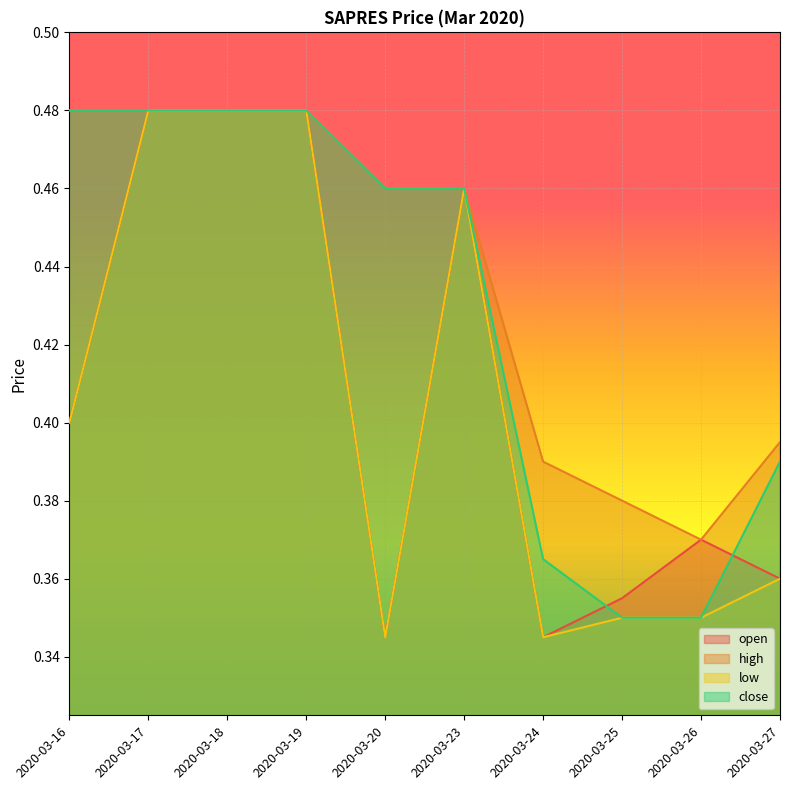

Between 2020-03-18 and 2020-03-20, which is larger?

2020-03-18